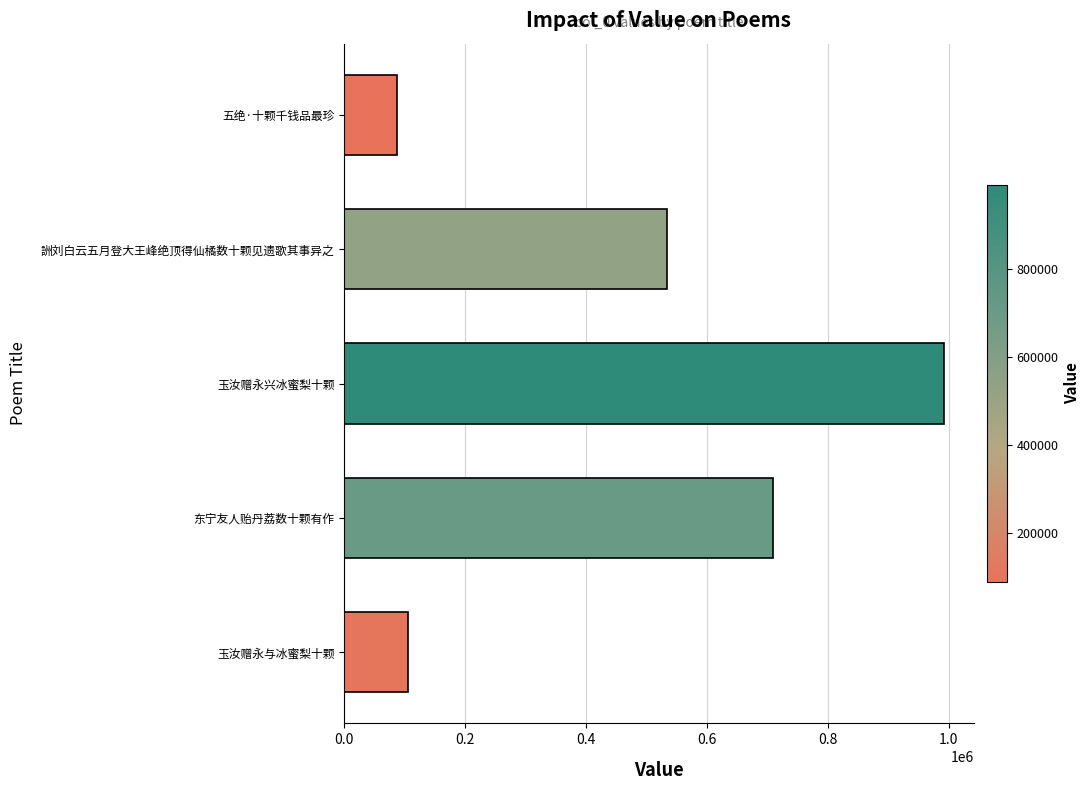

What is the sum of the values at 玉汝赠永与冰蜜梨十颗 and 五绝·十颗千钱品最珍?

193229